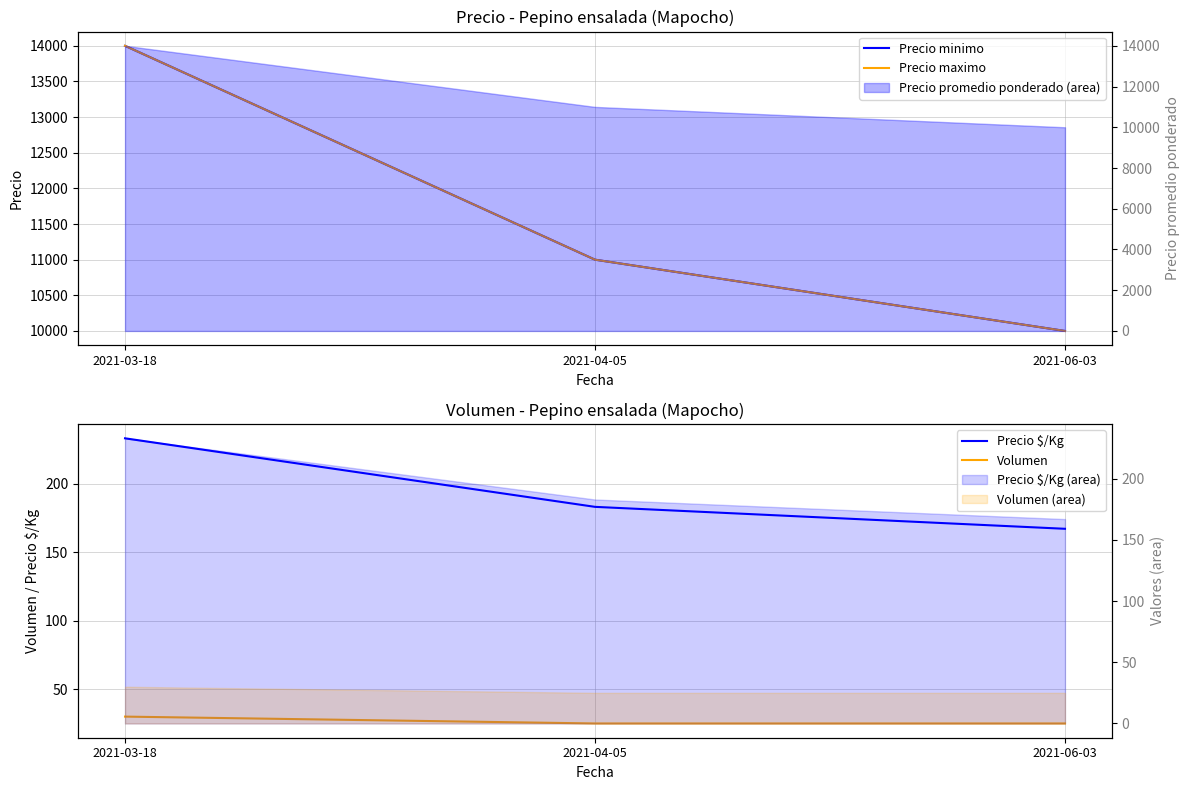

What is the spread (max minus min) of values at 2021-03-18?

13970